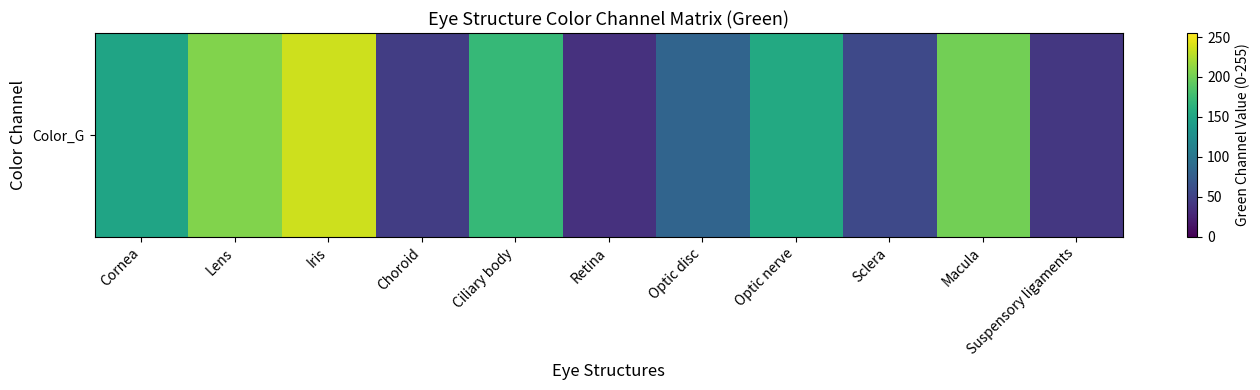

Where is the data nearest to the value 136?

Cornea